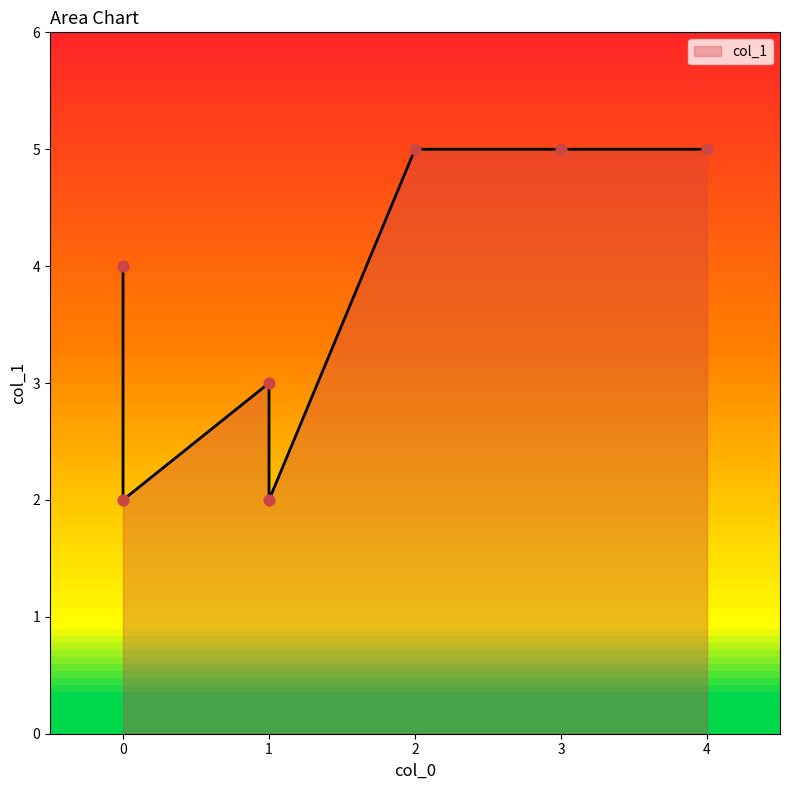

What is the change in value from 0 to 4?

+1